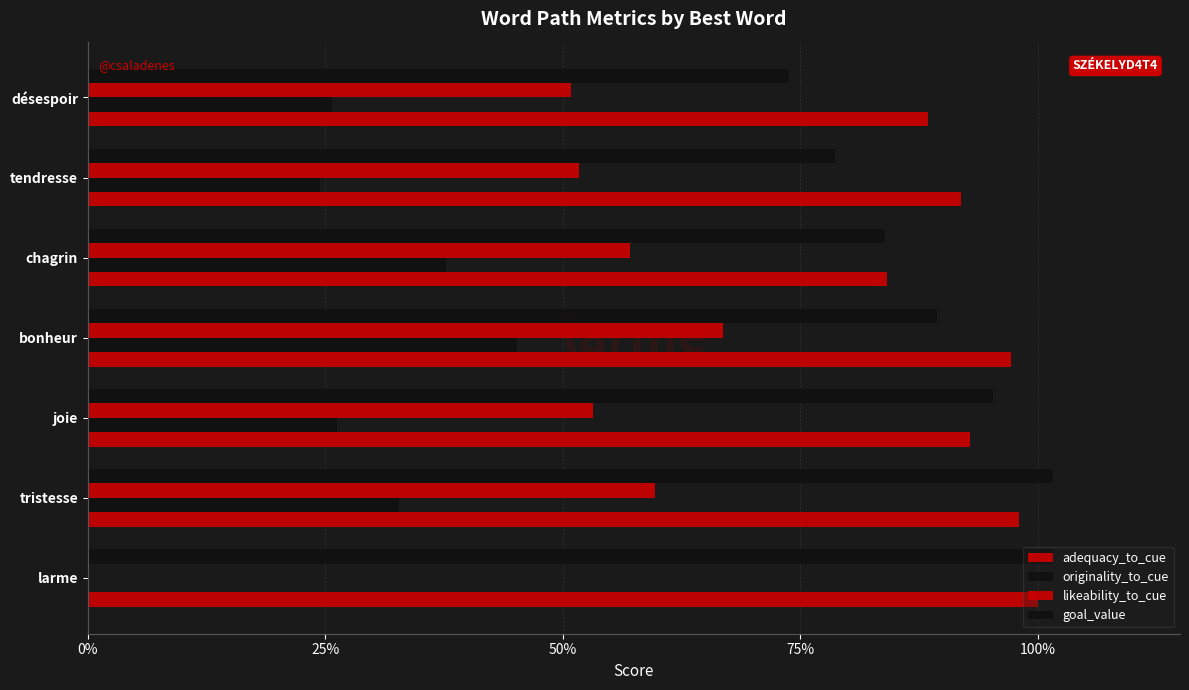

Reading right to left, what are all the values shown in this chart?

adequacy_to_cue: 0.9	0.9	0.8	1.0	0.9	1.0	1.0
originality_to_cue: 0.3	0.2	0.4	0.5	0.3	0.3	0.0
likeability_to_cue: 0.5	0.5	0.6	0.7	0.5	0.6	0.0
goal_value: 0.7	0.8	0.8	0.9	1.0	1.0	1.0